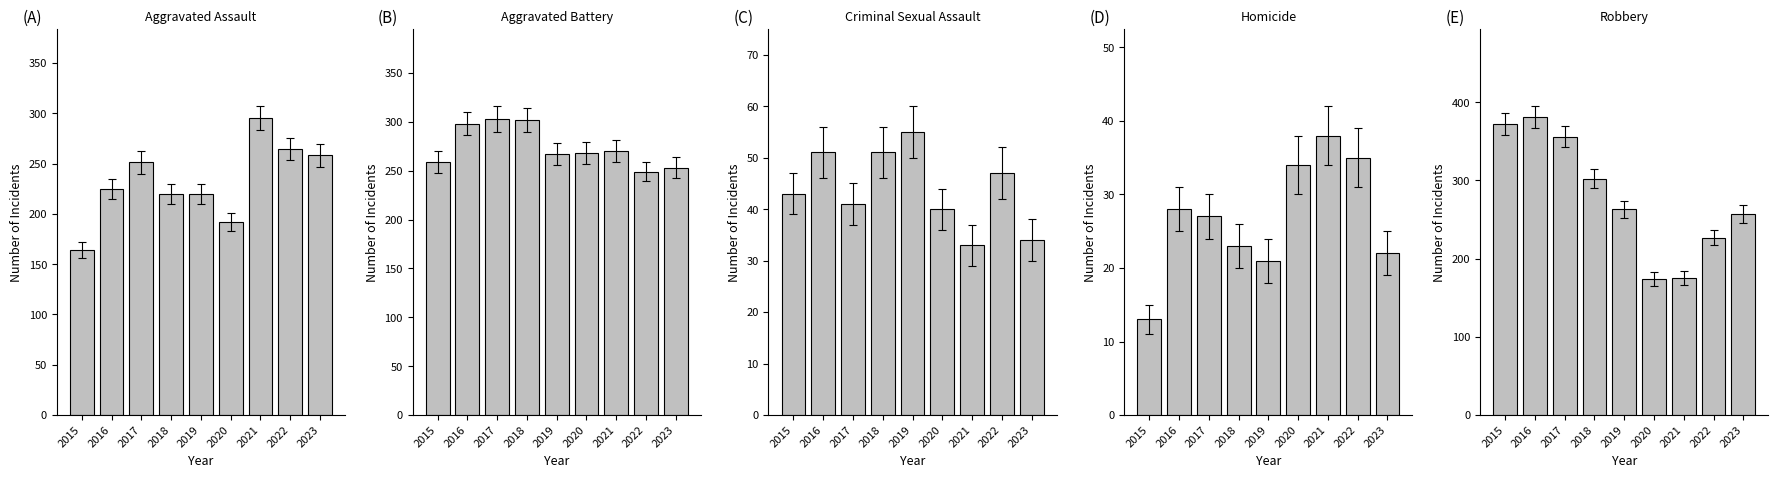

What is the sum of the Robbery values at 2015 and 2016?

753